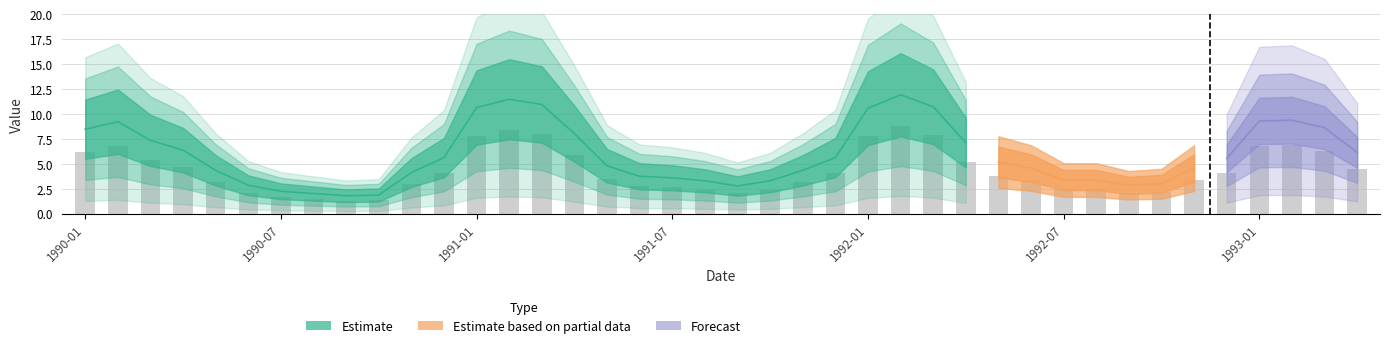

What is the average value?

4.3